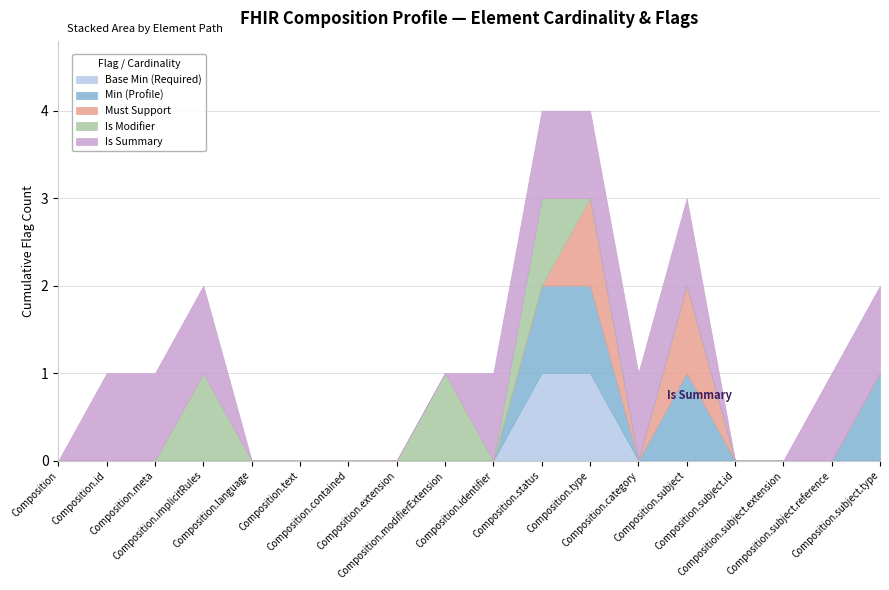

Reading left to right, list all the values displayed in this chart.

Base Min (Required): Composition=0	Composition.id=0	Composition.meta=0	Composition.implicitRules=0	Composition.language=0	Composition.text=0	Composition.contained=0	Composition.extension=0	Composition.modifierExtension=0	Composition.identifier=0	Composition.status=1	Composition.type=1	Composition.category=0	Composition.subject=0	Composition.subject.id=0	Composition.subject.extension=0	Composition.subject.reference=0	Composition.subject.type=0
Min (Profile): Composition=0	Composition.id=0	Composition.meta=0	Composition.implicitRules=0	Composition.language=0	Composition.text=0	Composition.contained=0	Composition.extension=0	Composition.modifierExtension=0	Composition.identifier=0	Composition.status=1	Composition.type=1	Composition.category=0	Composition.subject=1	Composition.subject.id=0	Composition.subject.extension=0	Composition.subject.reference=0	Composition.subject.type=1
Must Support: Composition=0	Composition.id=0	Composition.meta=0	Composition.implicitRules=0	Composition.language=0	Composition.text=0	Composition.contained=0	Composition.extension=0	Composition.modifierExtension=0	Composition.identifier=0	Composition.status=0	Composition.type=1	Composition.category=0	Composition.subject=1	Composition.subject.id=0	Composition.subject.extension=0	Composition.subject.reference=0	Composition.subject.type=0
Is Modifier: Composition=0	Composition.id=0	Composition.meta=0	Composition.implicitRules=1	Composition.language=0	Composition.text=0	Composition.contained=0	Composition.extension=0	Composition.modifierExtension=1	Composition.identifier=0	Composition.status=1	Composition.type=0	Composition.category=0	Composition.subject=0	Composition.subject.id=0	Composition.subject.extension=0	Composition.subject.reference=0	Composition.subject.type=0
Is Summary: Composition=0	Composition.id=1	Composition.meta=1	Composition.implicitRules=1	Composition.language=0	Composition.text=0	Composition.contained=0	Composition.extension=0	Composition.modifierExtension=0	Composition.identifier=1	Composition.status=1	Composition.type=1	Composition.category=1	Composition.subject=1	Composition.subject.id=0	Composition.subject.extension=0	Composition.subject.reference=1	Composition.subject.type=1